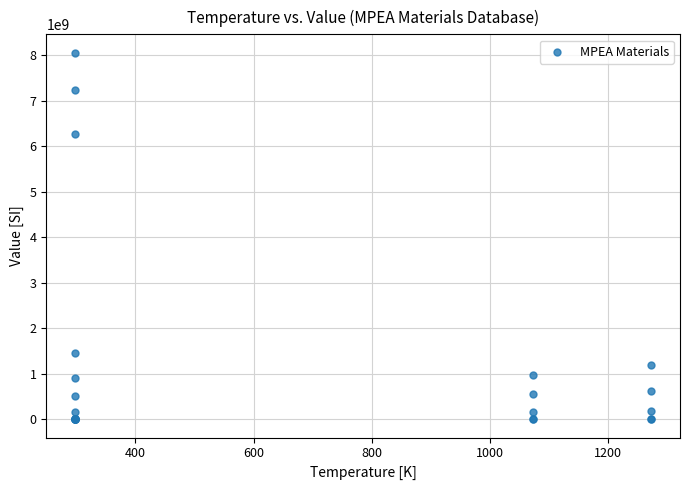

What Y value in the scatter plot is closest to 4030000004?

6276480000.0